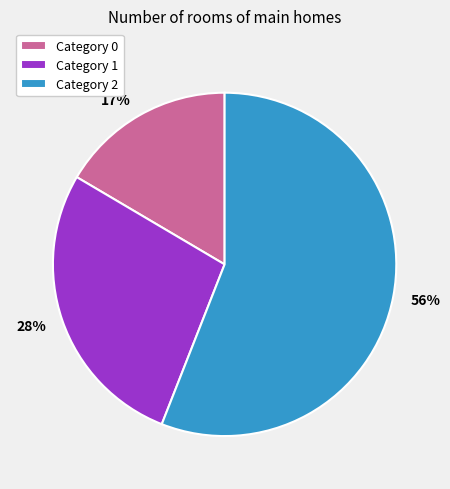

Does Category 2 account for over 50% of the chart?

Yes